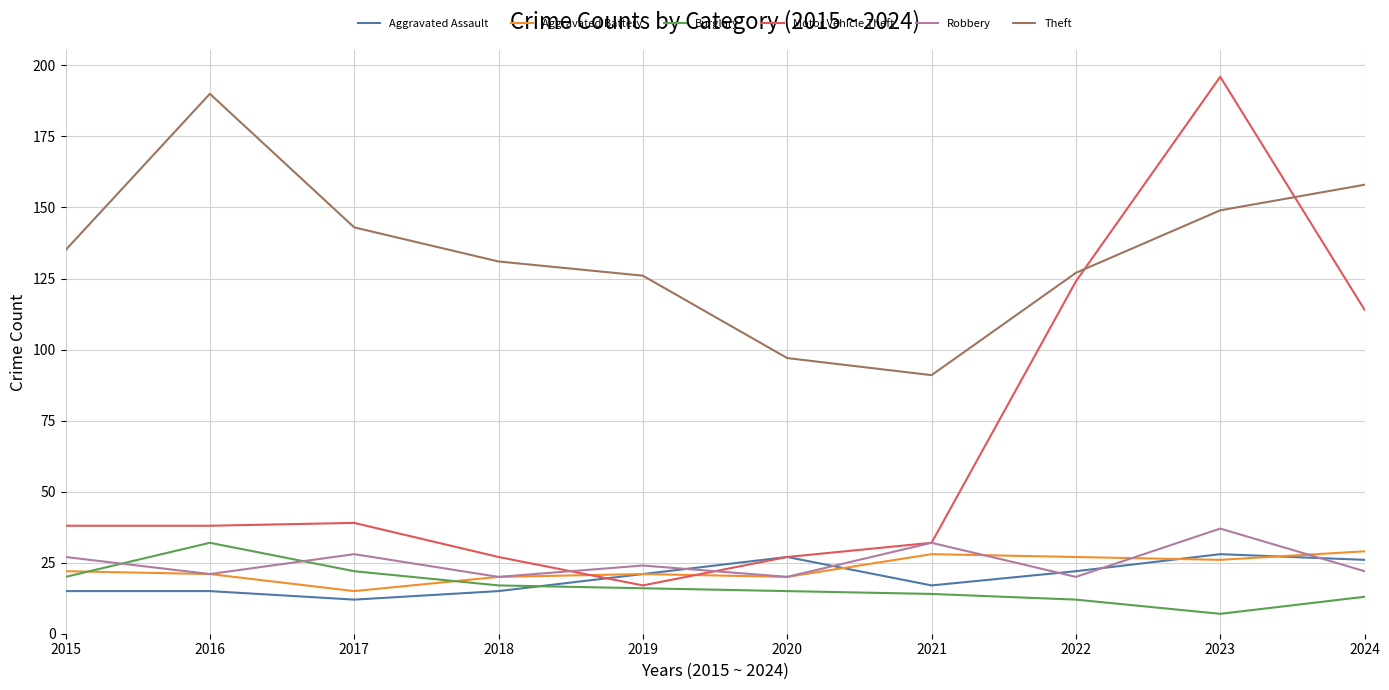

True or false: Theft and Aggravated Assault intersect in this chart.

False